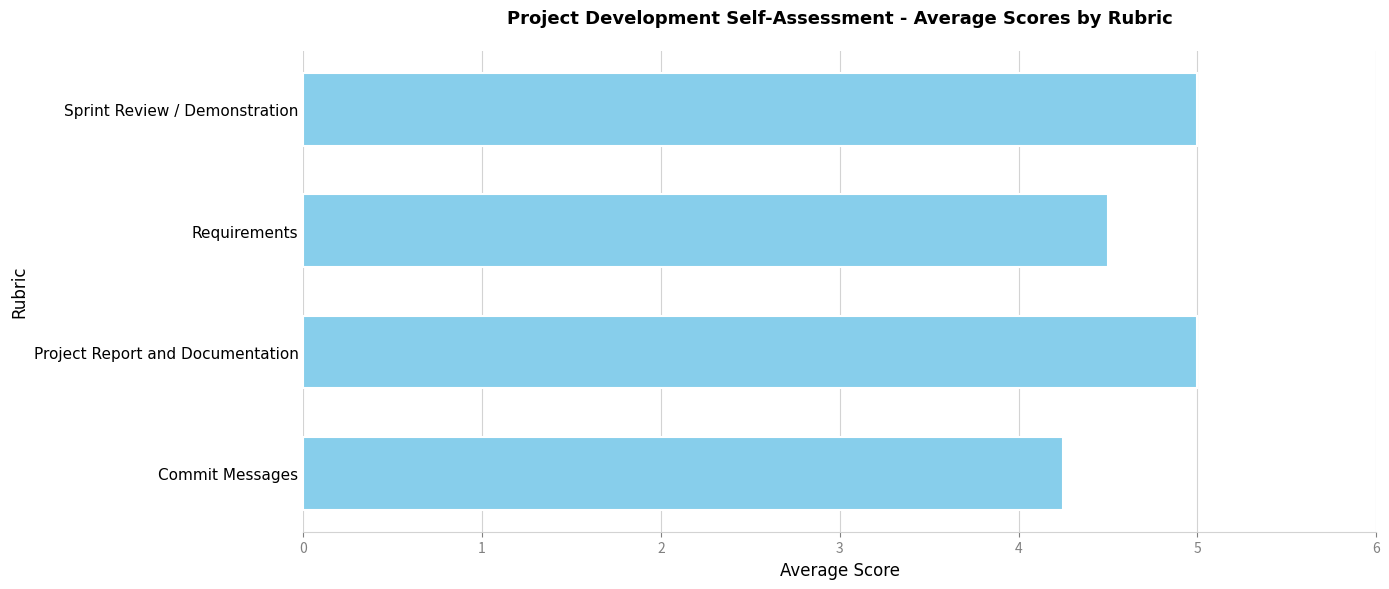

How many bars are there in total?

4